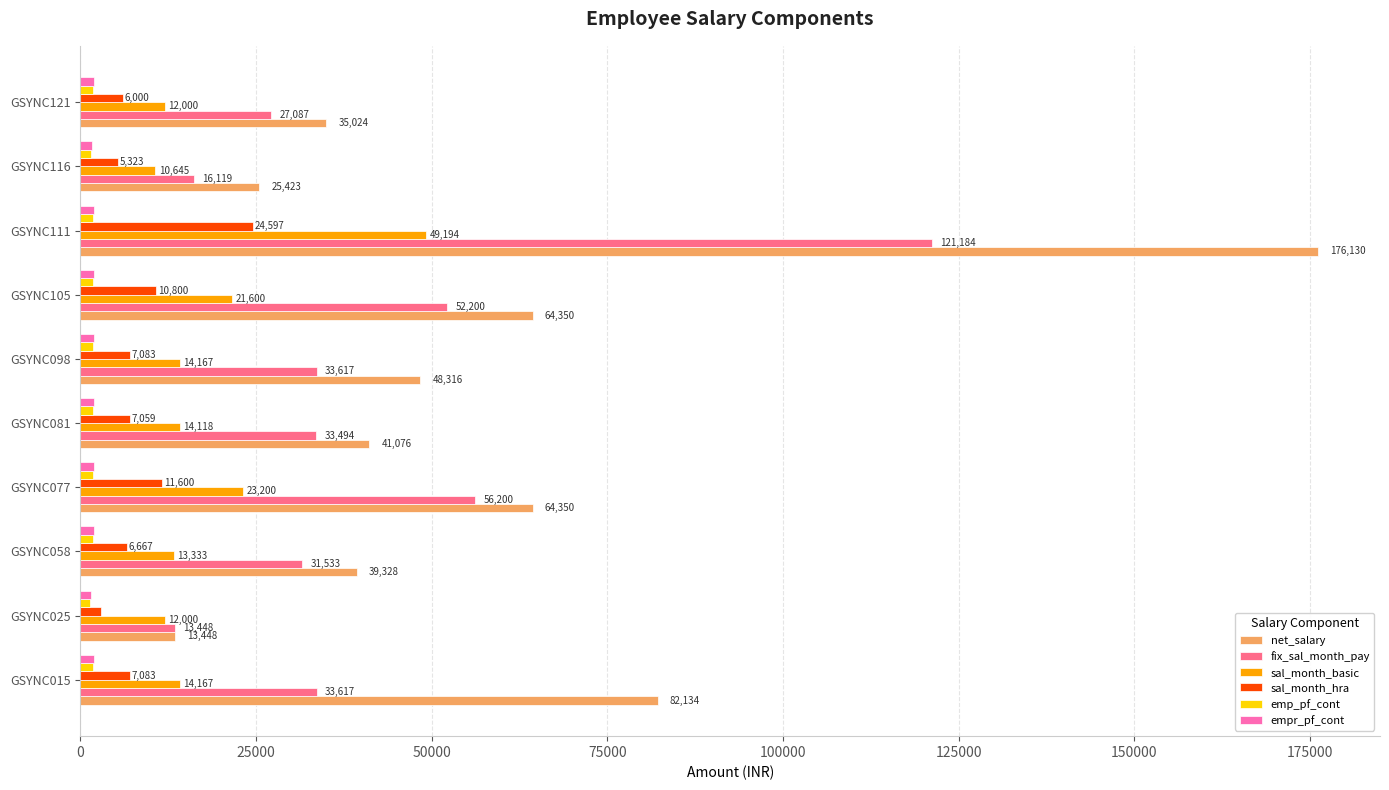

The value of sal_month_basic at GSYNC025 is 12000.0. True or false?

True